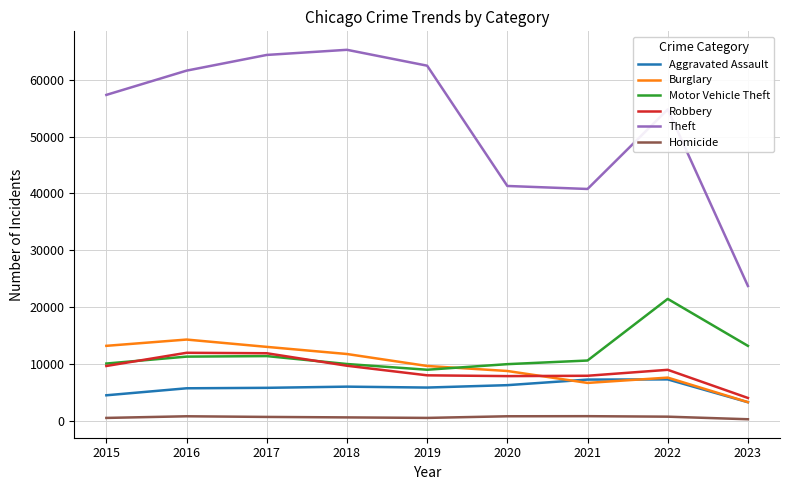

What are all the series names shown in the legend?

Aggravated Assault, Burglary, Motor Vehicle Theft, Robbery, Theft, Homicide